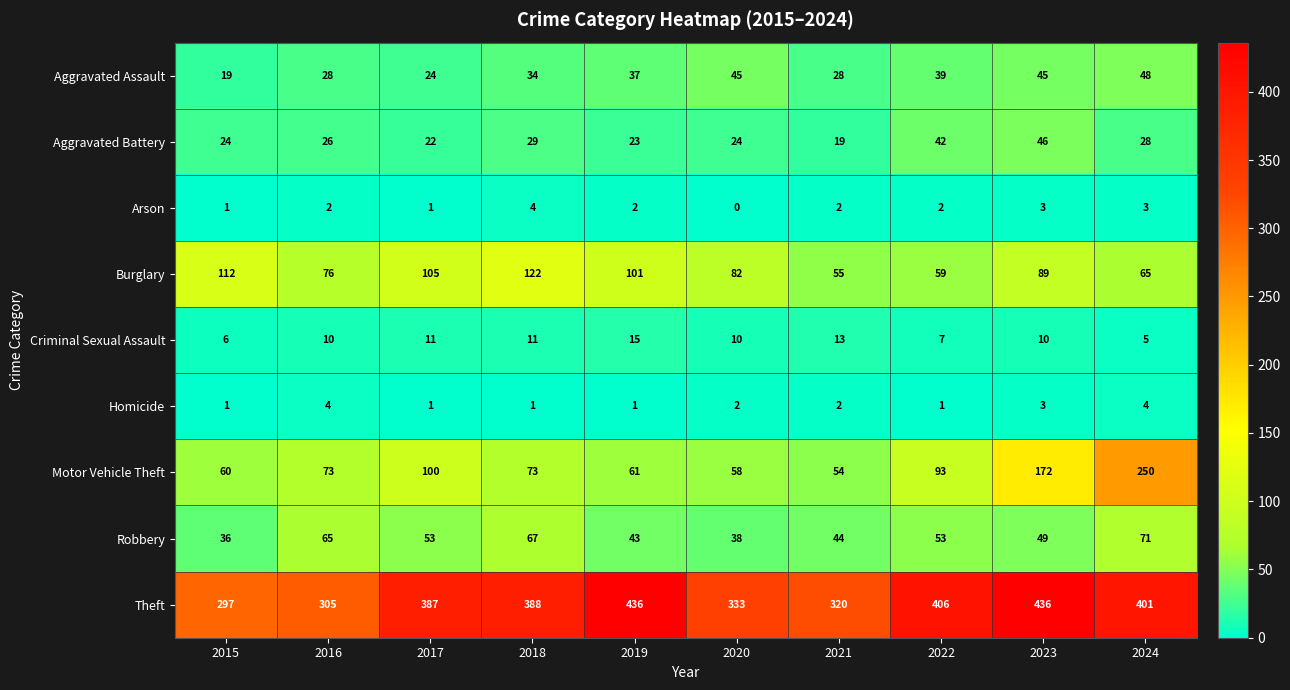

How many data points does each series have?

10